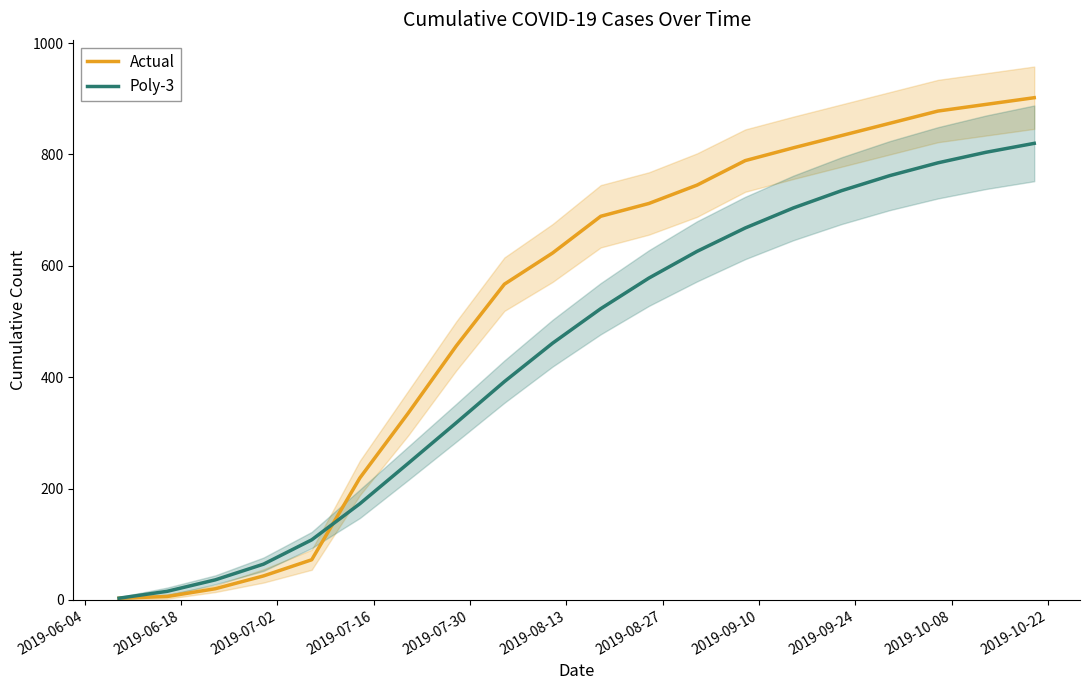

What is the highest value of the Actual series?

902.0